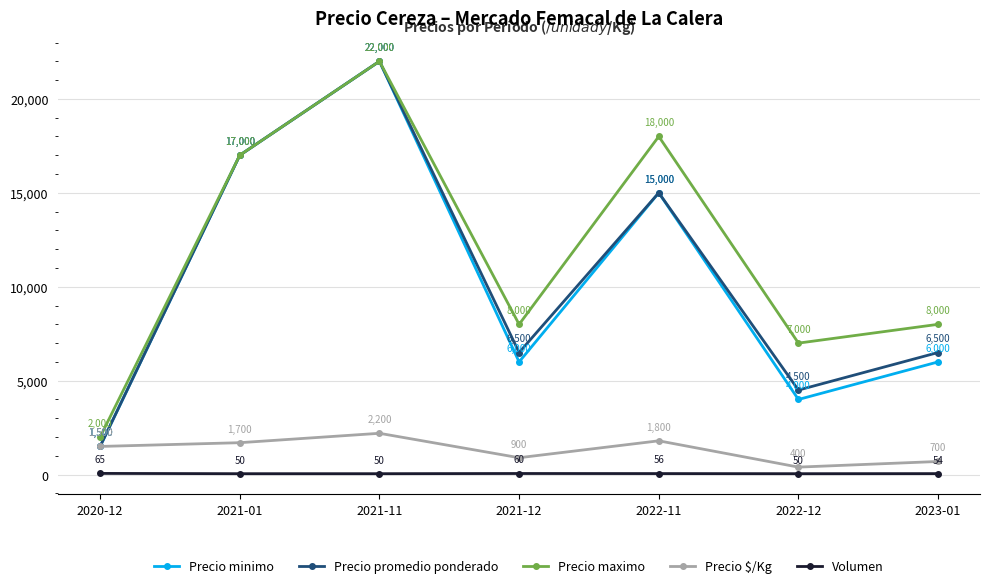

Which series has the largest total across all categories?

Precio maximo